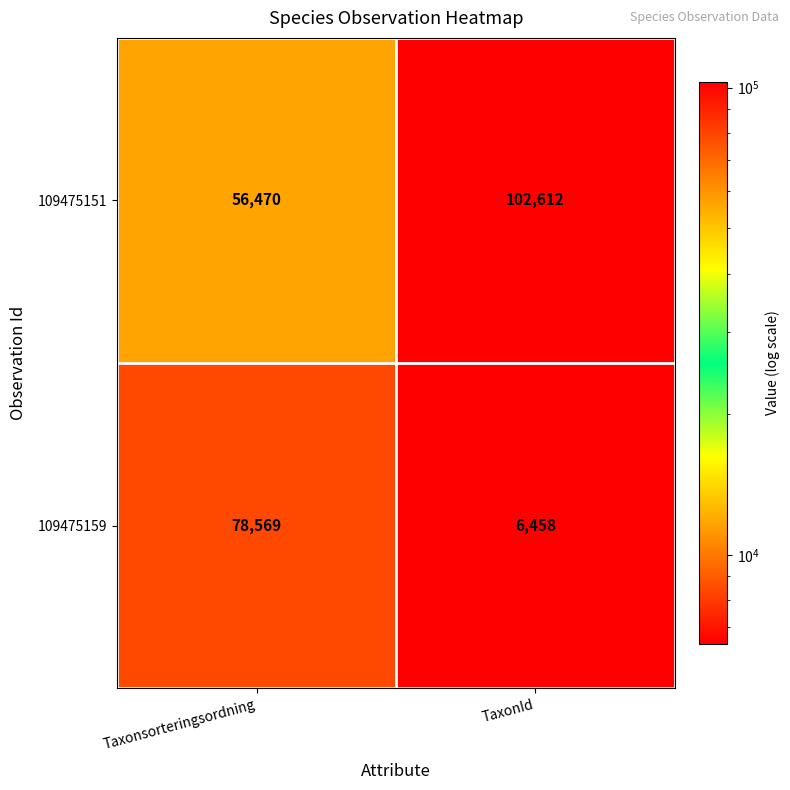

What value does the 109475151 series have at TaxonId, to the nearest 50?

102600